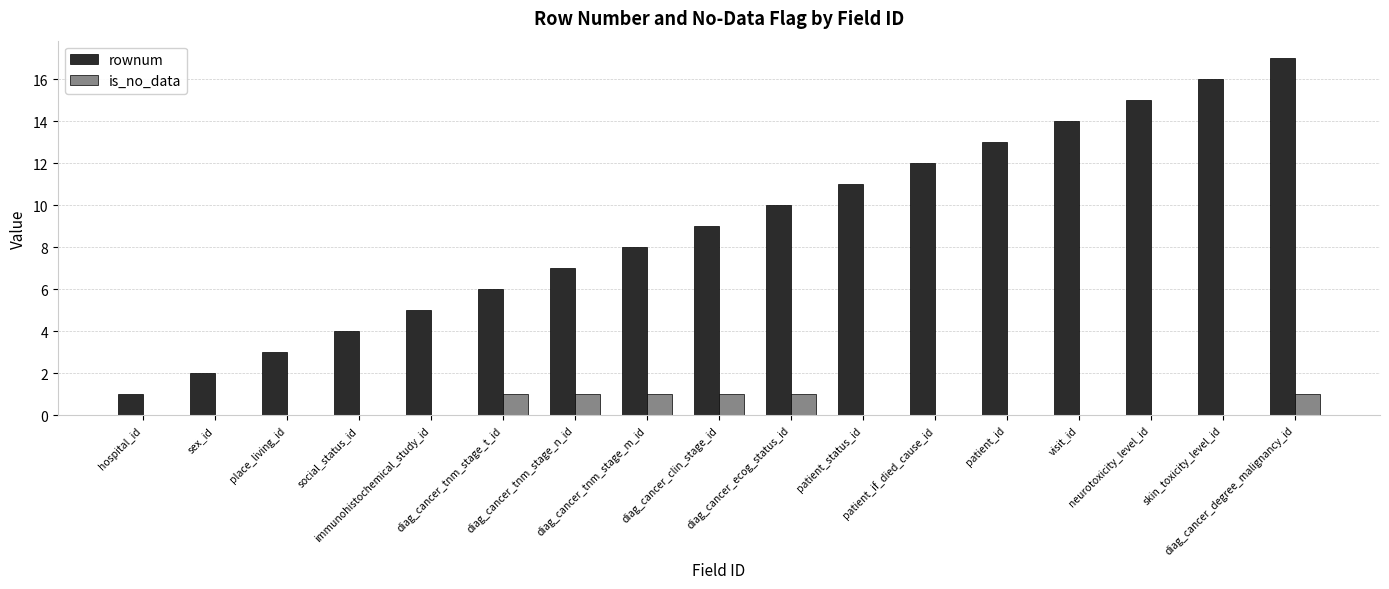

Which series has the largest total across all categories?

rownum